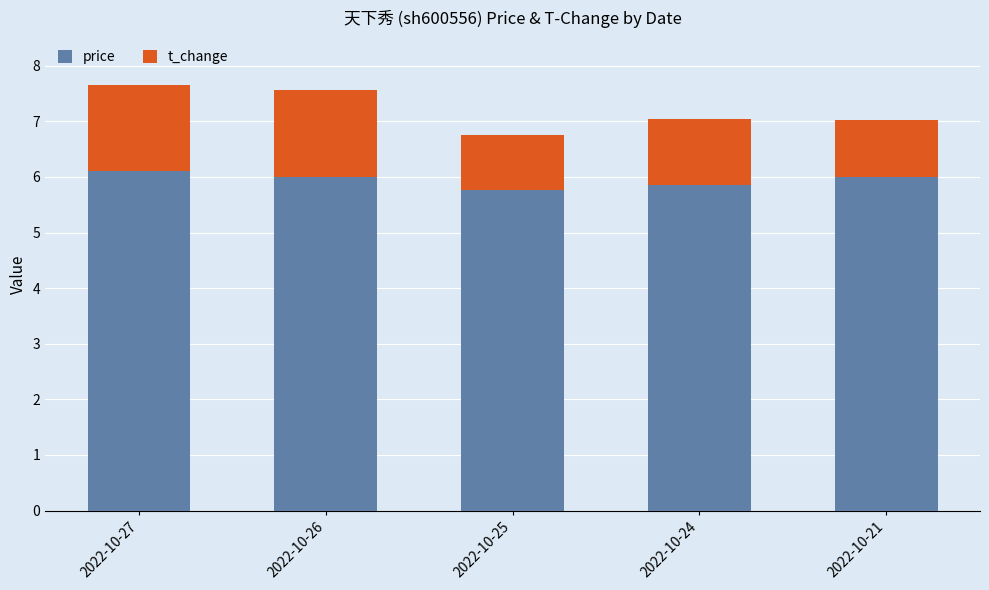

What is the total value across all series at 2022-10-25?

6.8